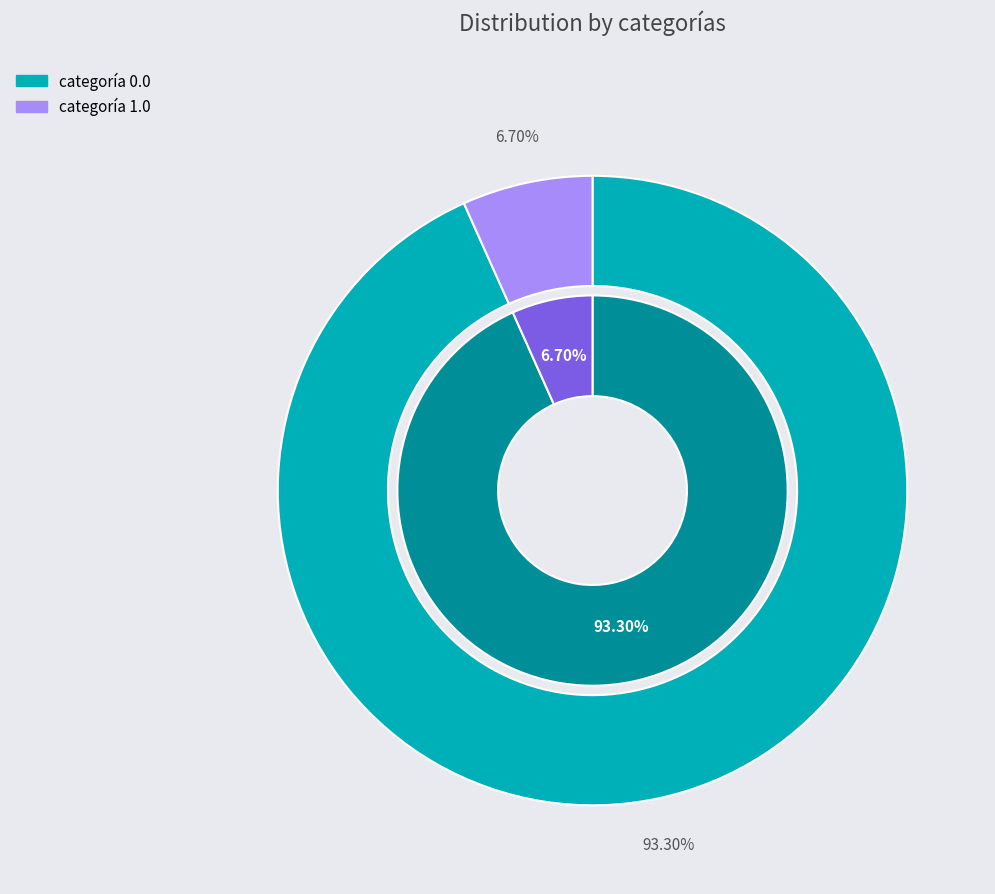

To the nearest percent, what portion does 0.0 represent?

93%